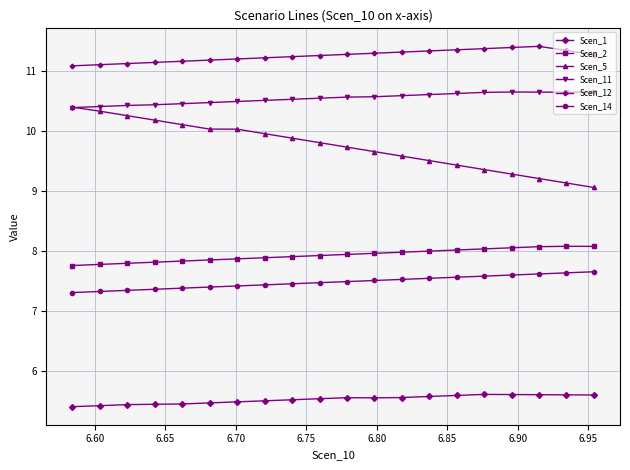

What is the highest value of the Scen_12 series?

11.4